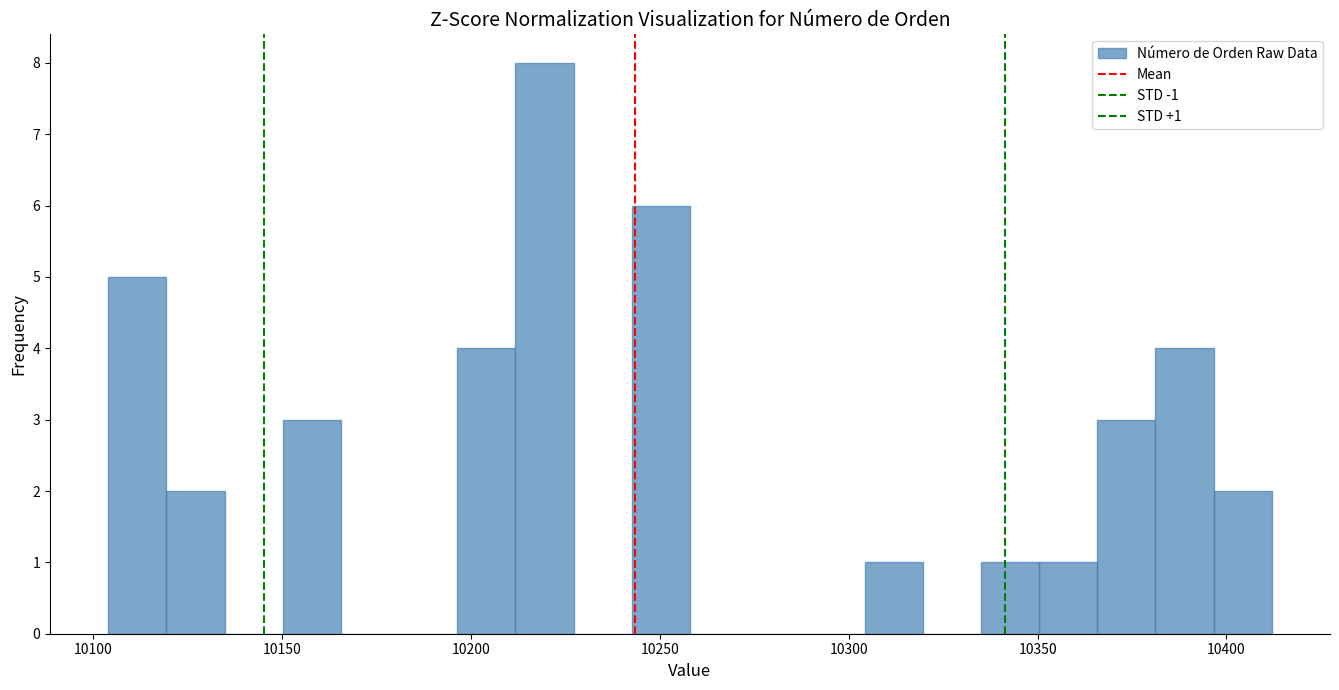

Around what value on the x-axis is the tallest bar? Give the approximate position of its centre, as read against the axis.

10220